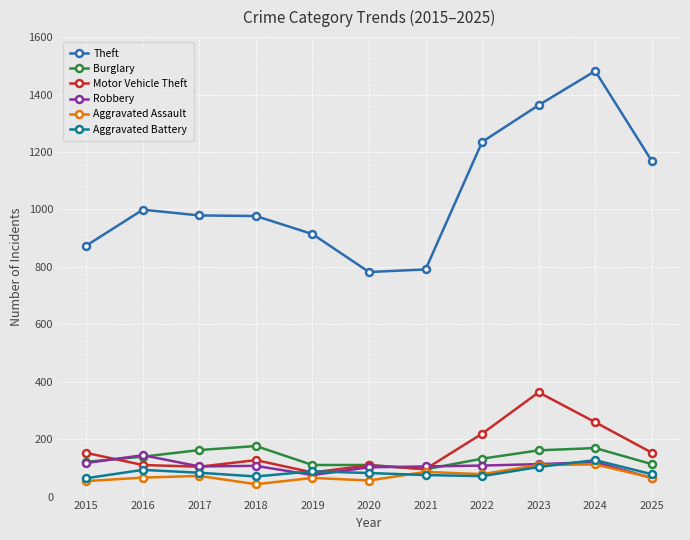

What is the sum of the Robbery values at 2023 and 2024?

233